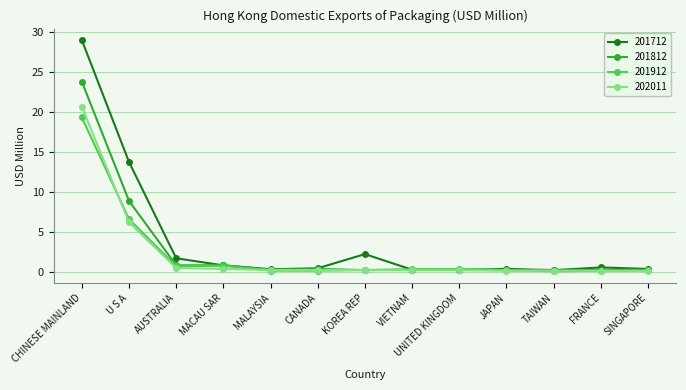

How many categories are shown in the chart?

13